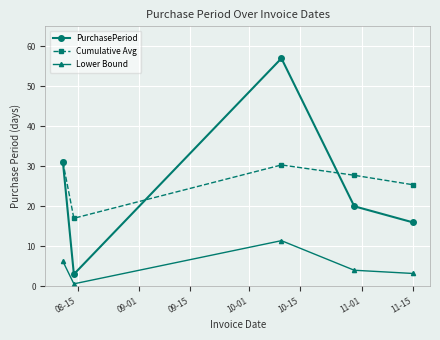

Which series has the largest total across all categories?

Cumulative Avg